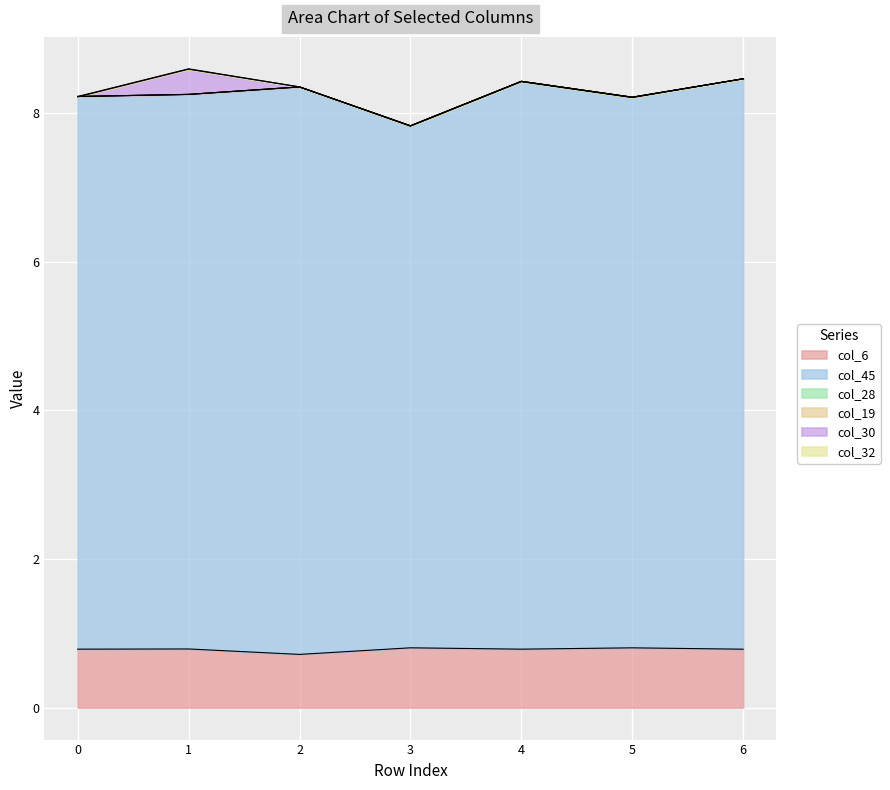

List the labels in order of col_28 value, smallest first.

0, 1, 2, 3, 4, 5, 6